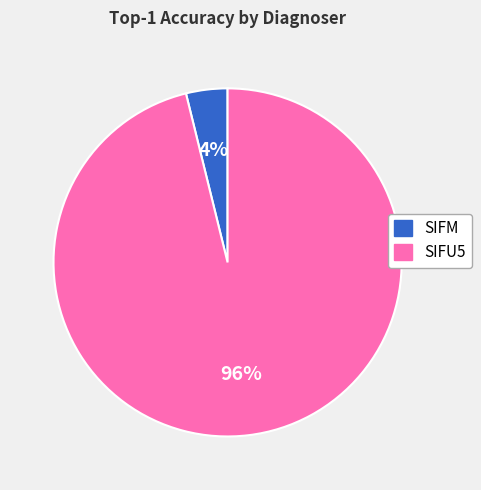

Is there any slice that represents more than half of the pie?

Yes